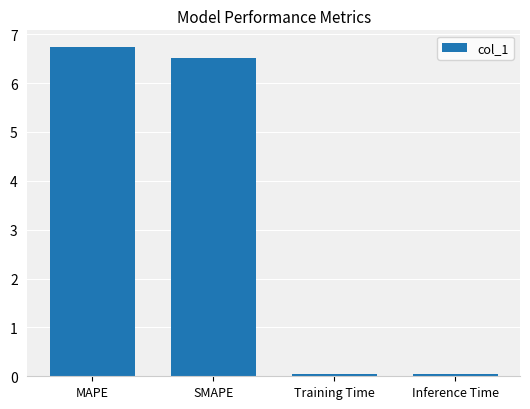

Which label corresponds to the largest value in the chart?

MAPE